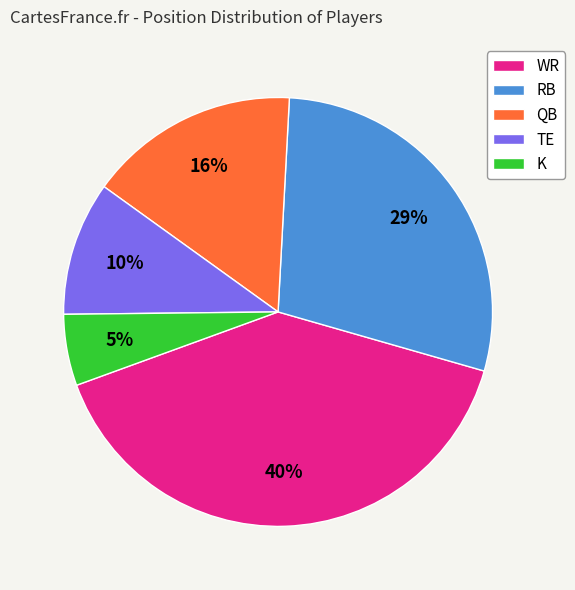

To the nearest percent, what is the average slice percentage?

20%